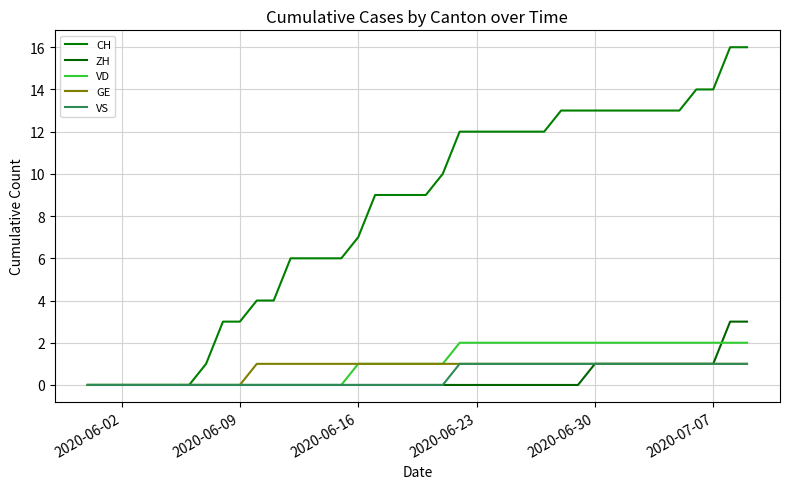

Reading right to left, list all the values displayed in this chart.

CH: 16	16	14	14	13	13	13	13	13	13	13	13	12	12	12	12	12	12	10	9	9	9	9	7	6	6	6	6	4	4	3	3	1	0	0	0	0	0	0	0
ZH: 3	3	1	1	1	1	1	1	1	1	0	0	0	0	0	0	0	0	0	0	0	0	0	0	0	0	0	0	0	0	0	0	0	0	0	0	0	0	0	0
VD: 2	2	2	2	2	2	2	2	2	2	2	2	2	2	2	2	2	2	1	1	1	1	1	1	0	0	0	0	0	0	0	0	0	0	0	0	0	0	0	0
GE: 1	1	1	1	1	1	1	1	1	1	1	1	1	1	1	1	1	1	1	1	1	1	1	1	1	1	1	1	1	1	0	0	0	0	0	0	0	0	0	0
VS: 1	1	1	1	1	1	1	1	1	1	1	1	1	1	1	1	1	1	0	0	0	0	0	0	0	0	0	0	0	0	0	0	0	0	0	0	0	0	0	0